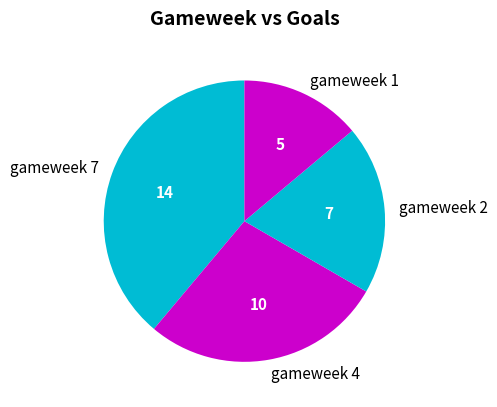

Which has a higher value, gameweek 4 or gameweek 2?

gameweek 4